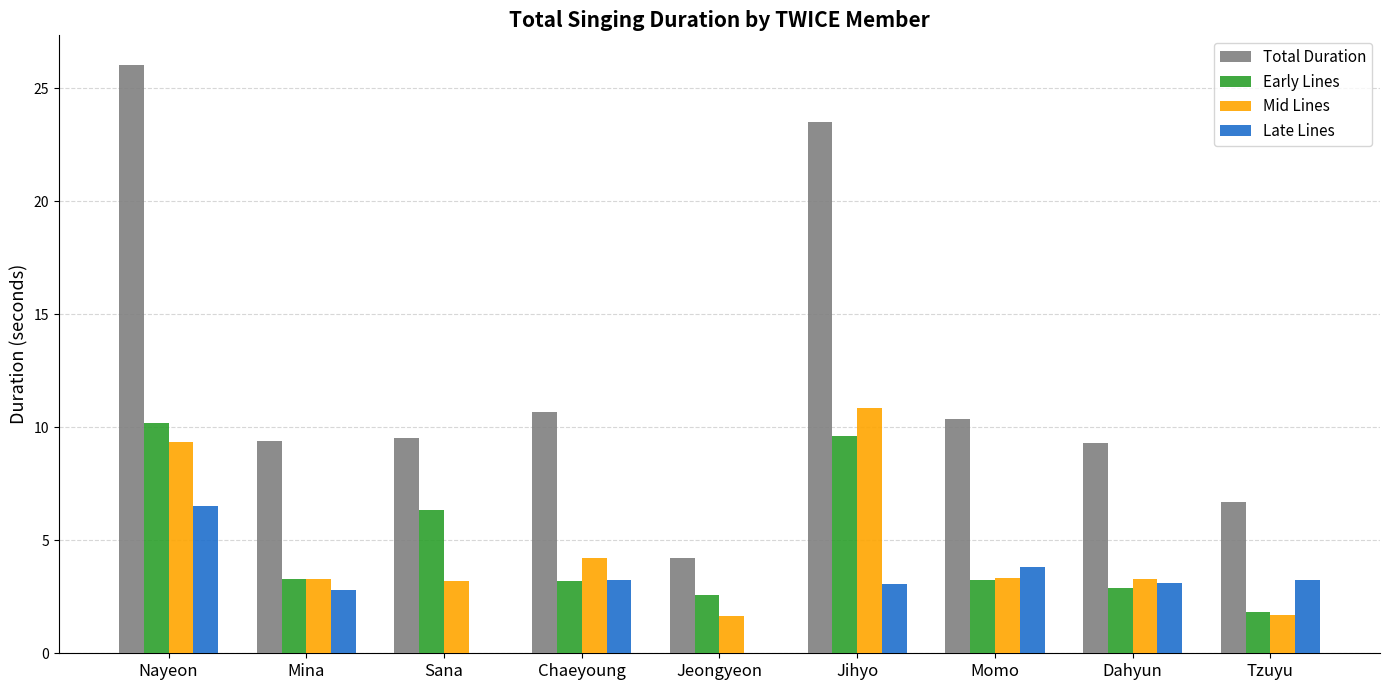

Which category has the highest value in the Total Duration series?

Nayeon